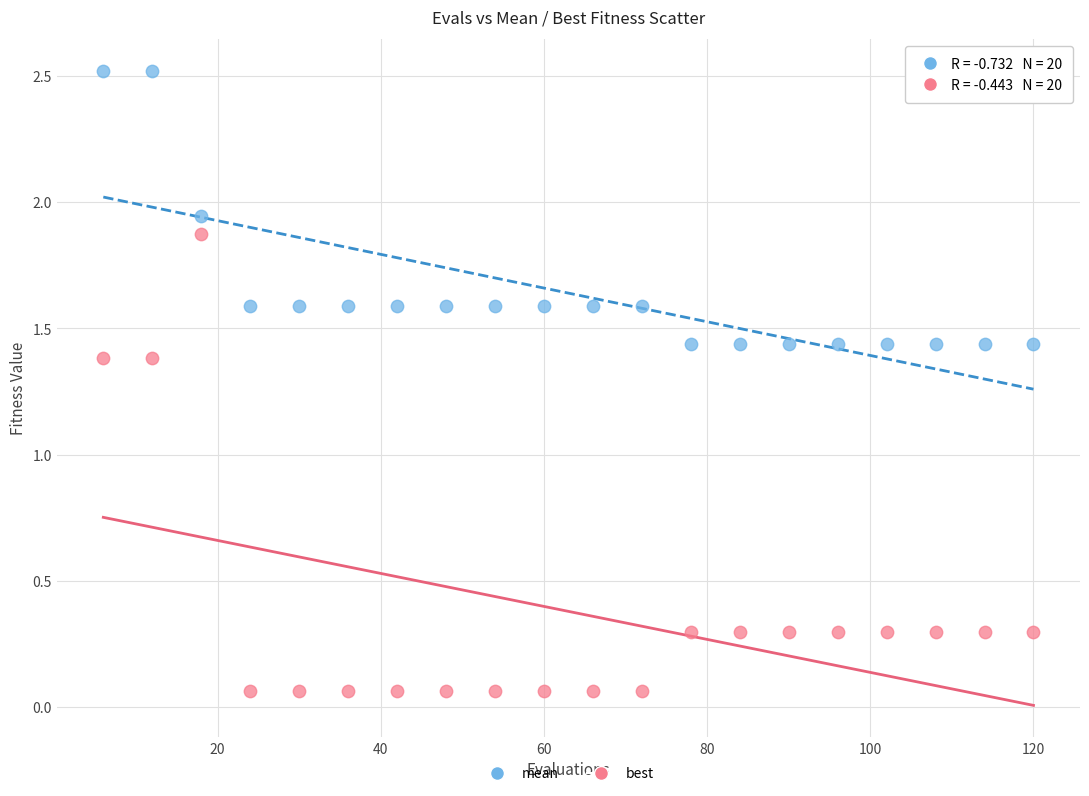

Which series reaches the minimum Y coordinate?

best